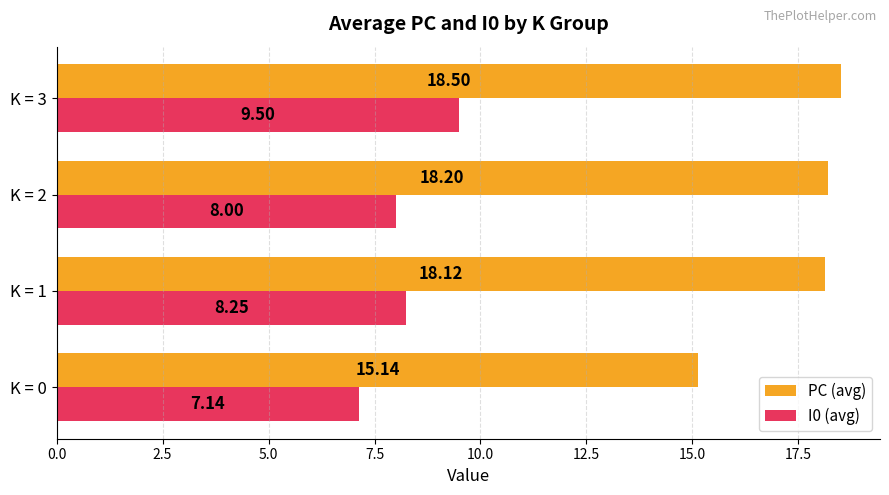

At how many categories does at least one series exceed 11?

4